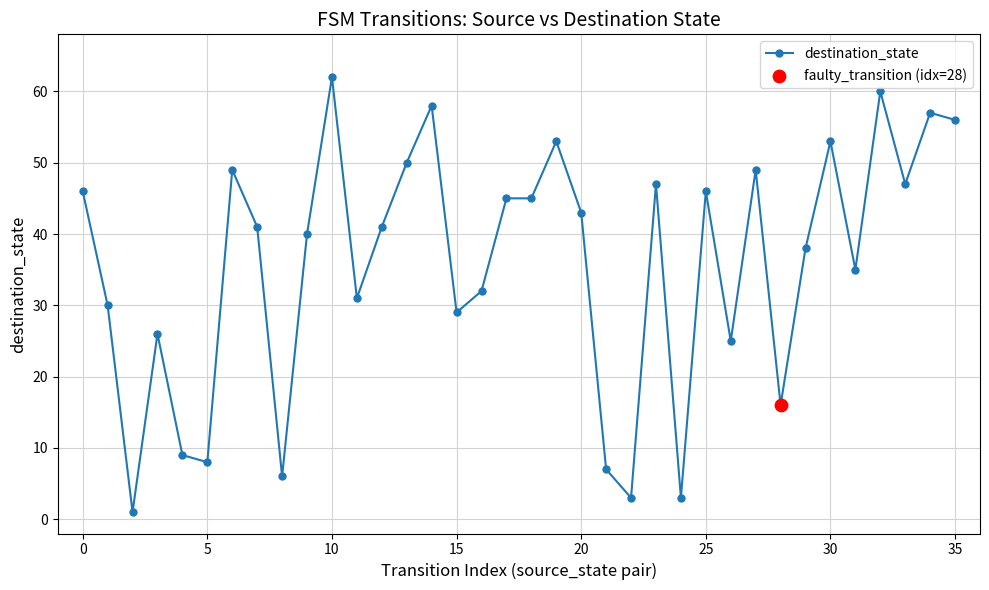

What is the difference between the maximum and minimum values?

61